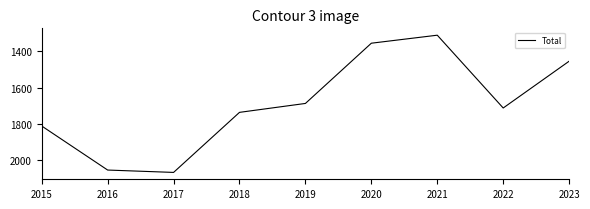

What is the difference between the maximum and second lowest values?

710